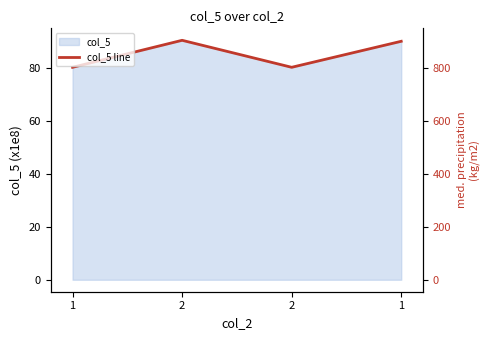

Rank the categories by value from lowest to highest.

1, 2, 1, 2